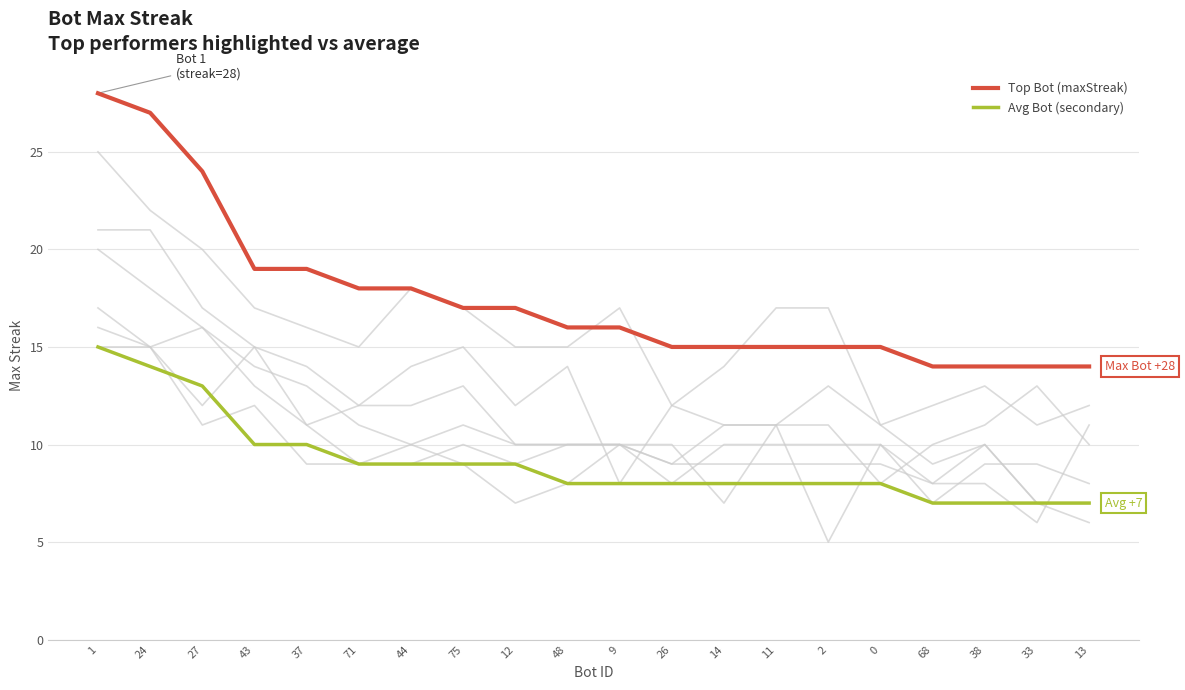

True or false: Avg Bot (secondary) and Top Bot (maxStreak) intersect in this chart.

False